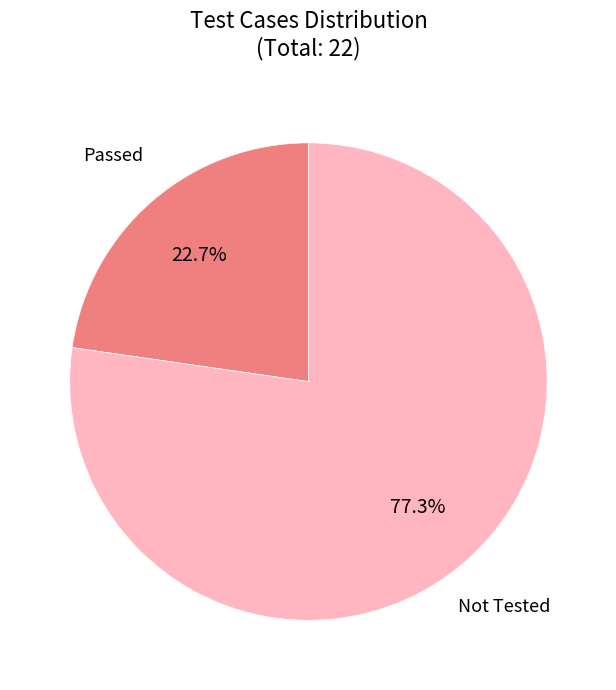

To the nearest percent, what is the average slice percentage?

50%